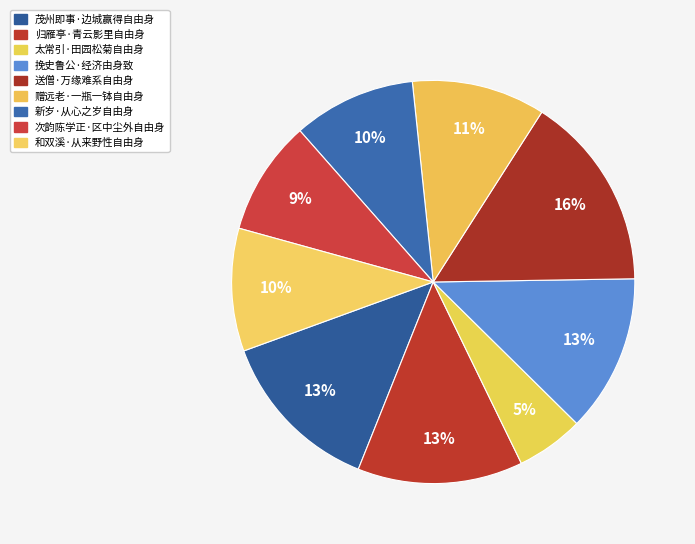

How many slices are in this pie chart?

9